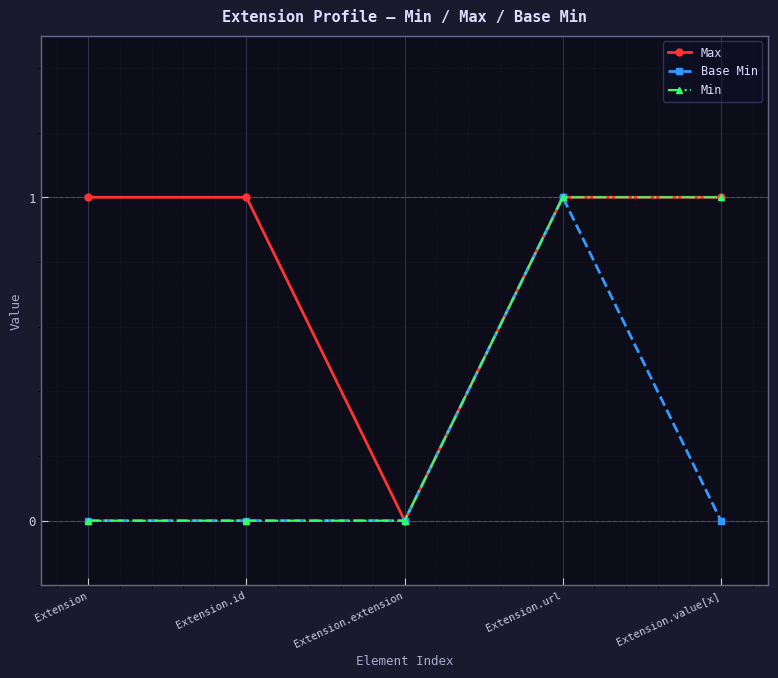

What position from the left is Extension.extension?

3